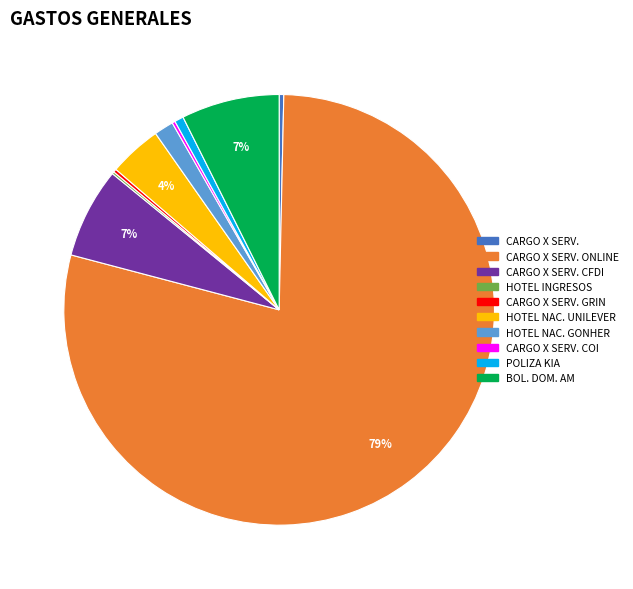

Do CARGO X SERV. and POLIZA KIA together represent more than half of the pie?

No